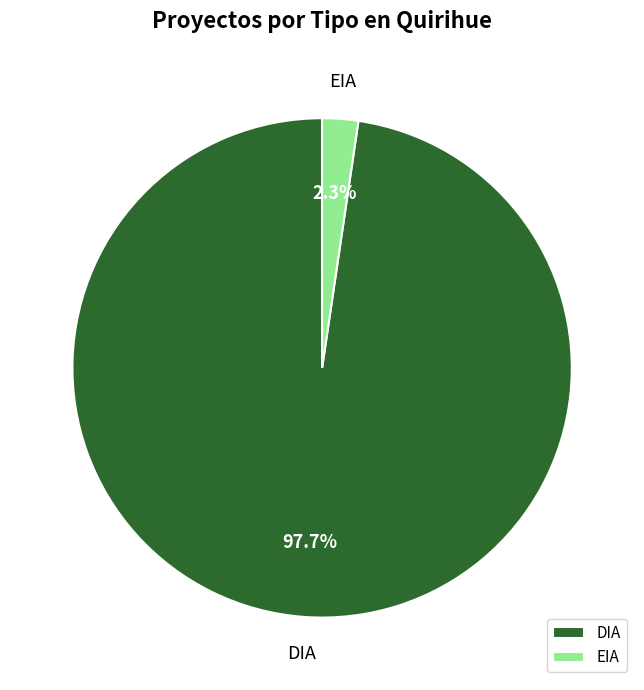

Do DIA and EIA together represent more than half of the pie?

Yes